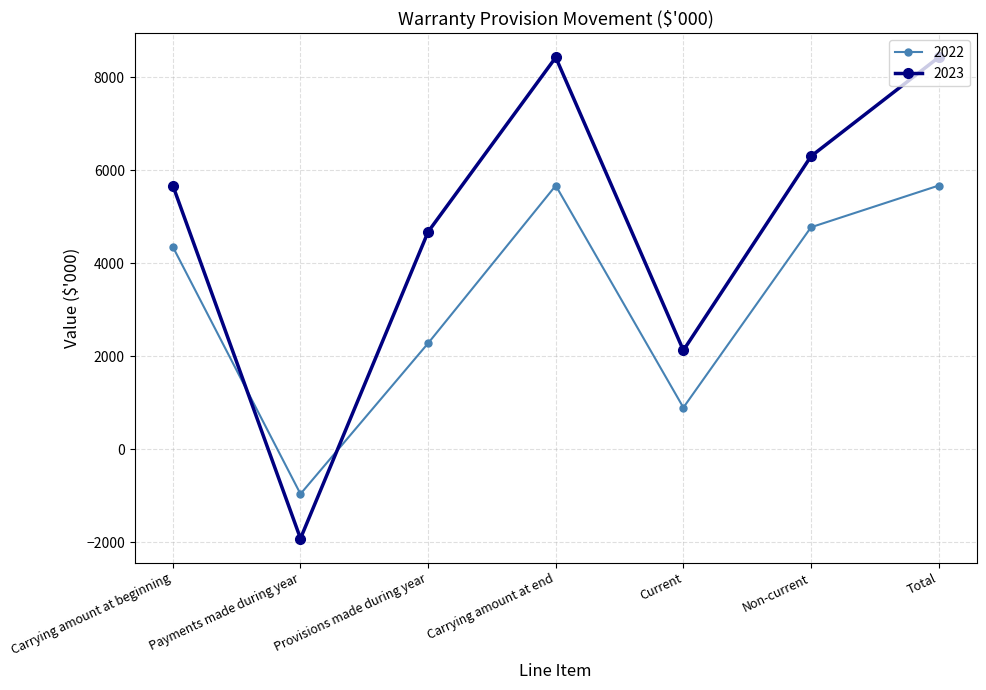

Where do 2023 and 2022 first cross each other?

Carrying amount at beginning and Payments made during year